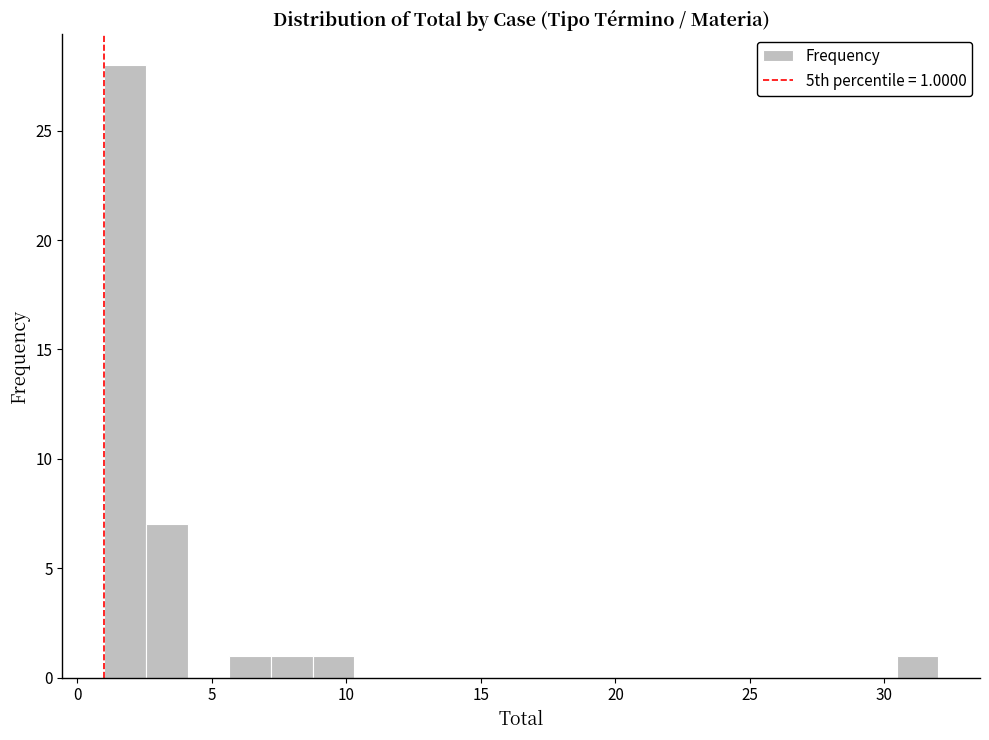

Read against the x-axis, roughly where is the centre of the tallest bar?

2.0